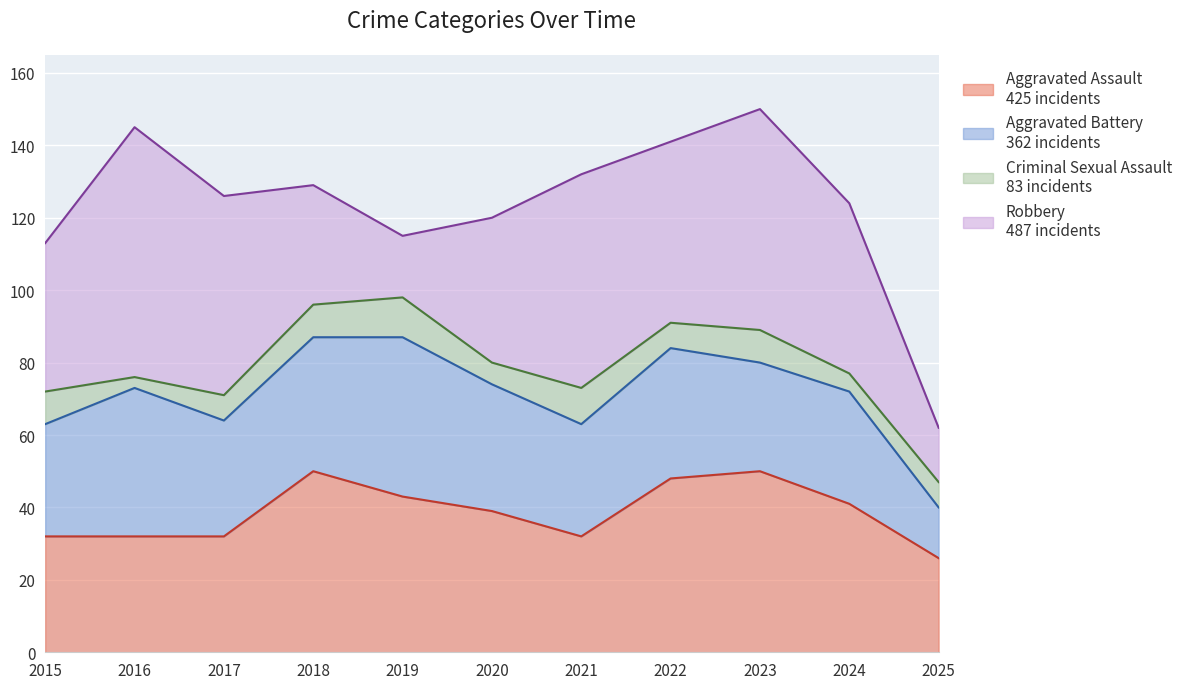

Where is the first local minimum for Criminal Sexual Assault?

2016